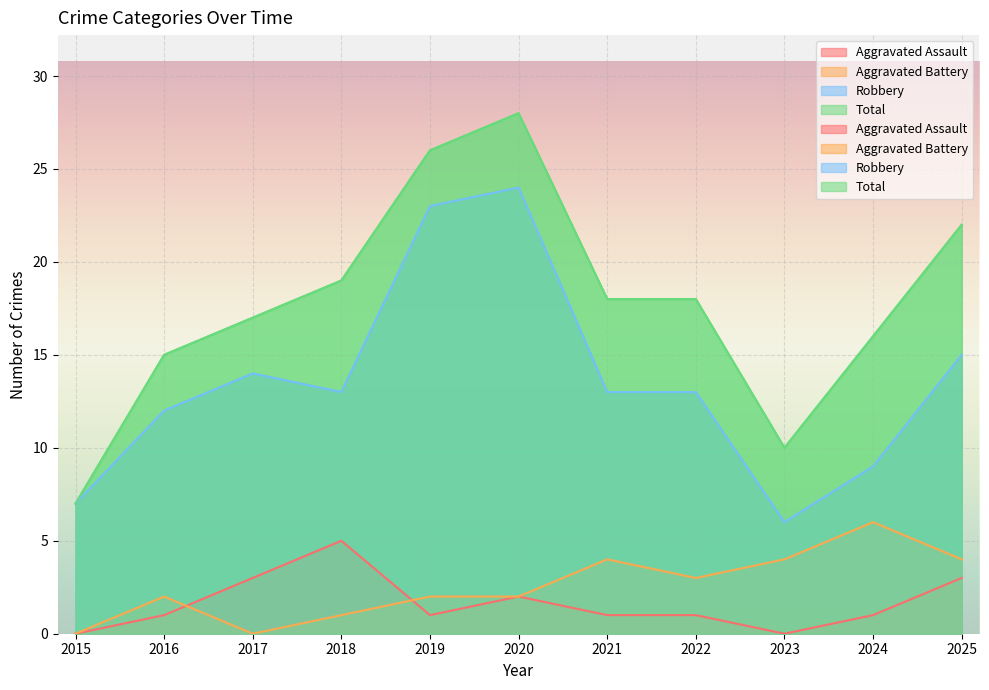

Rank the categories by Aggravated Battery value from highest to lowest.

2024, 2021, 2023, 2025, 2022, 2016, 2019, 2020, 2018, 2015, 2017